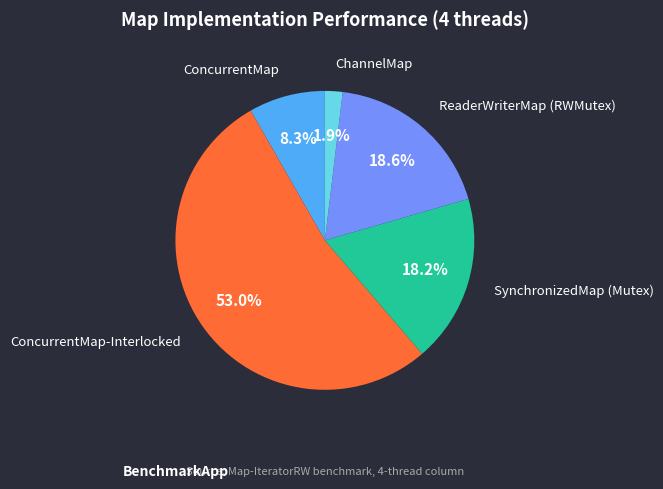

How many slices are in this pie chart?

5